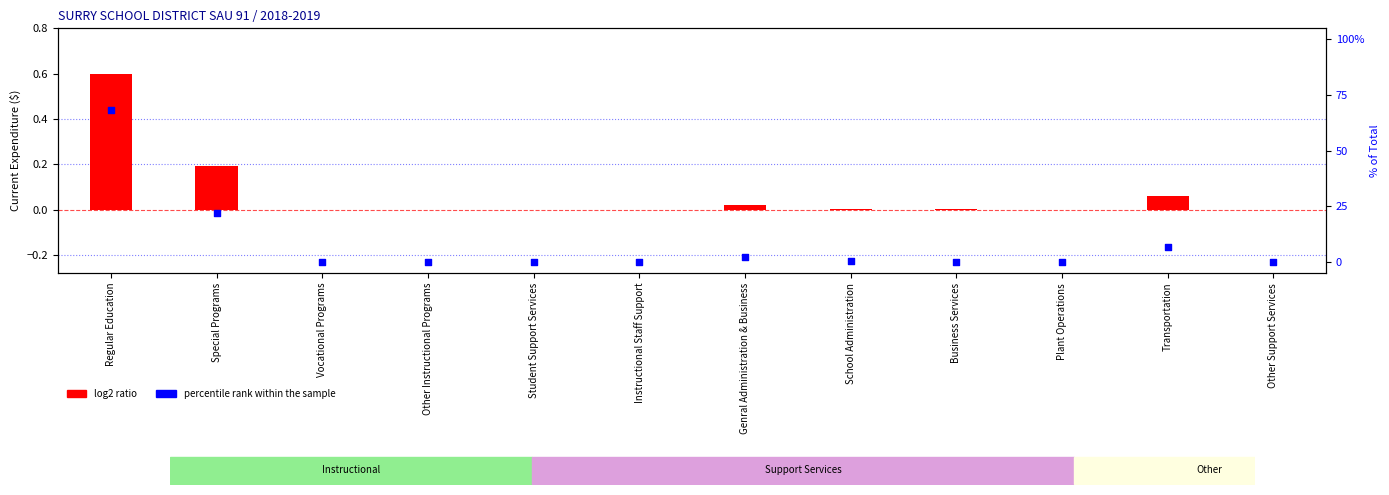

Approximately how many times larger is the value at Regular Education compared to Transportation?

10.0